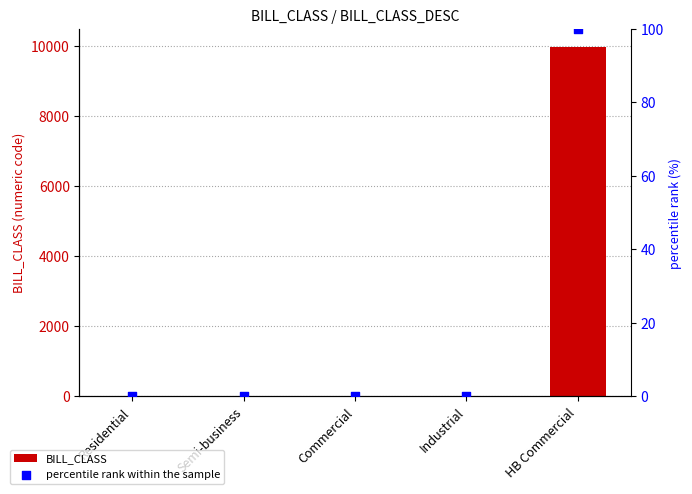

At which category is the sum across all series the highest?

HB Commercial